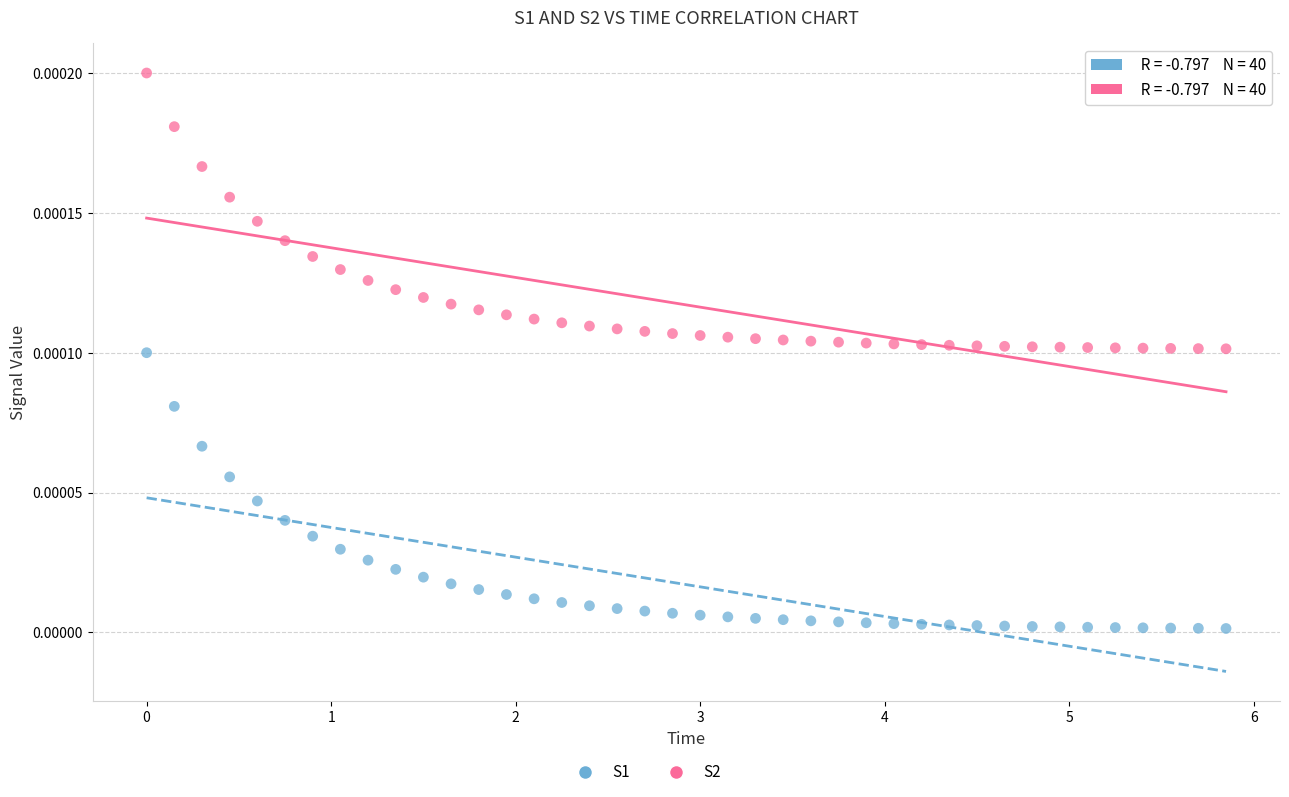

Which series contains the lowest Y value?

S1